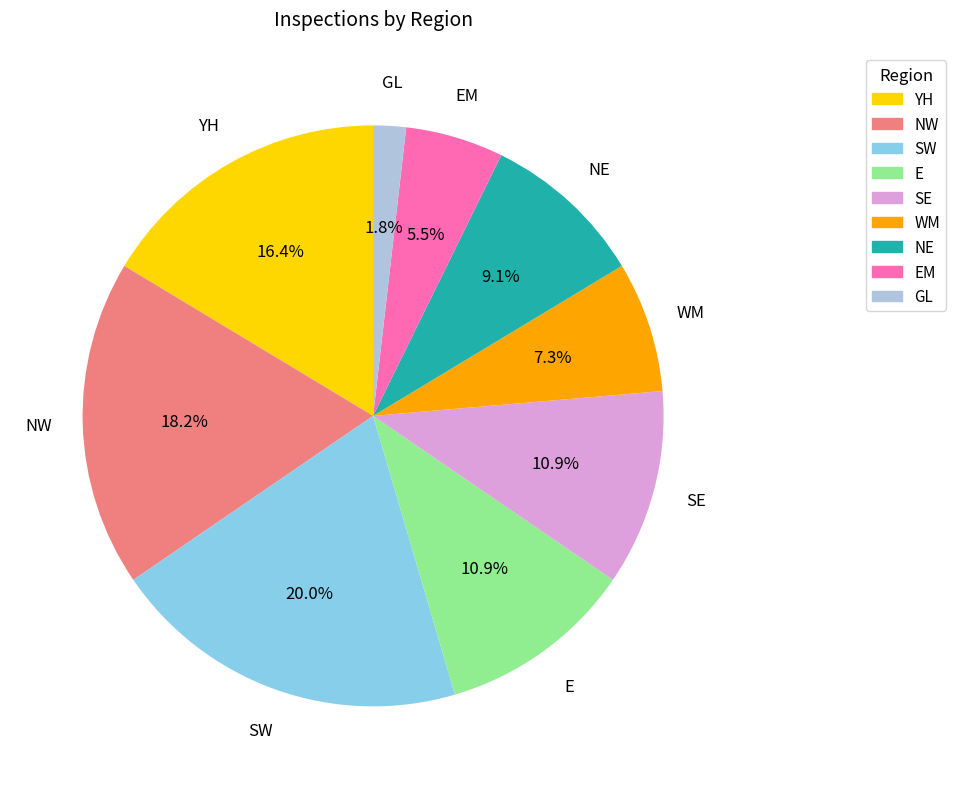

Is there any slice that represents more than half of the pie?

No